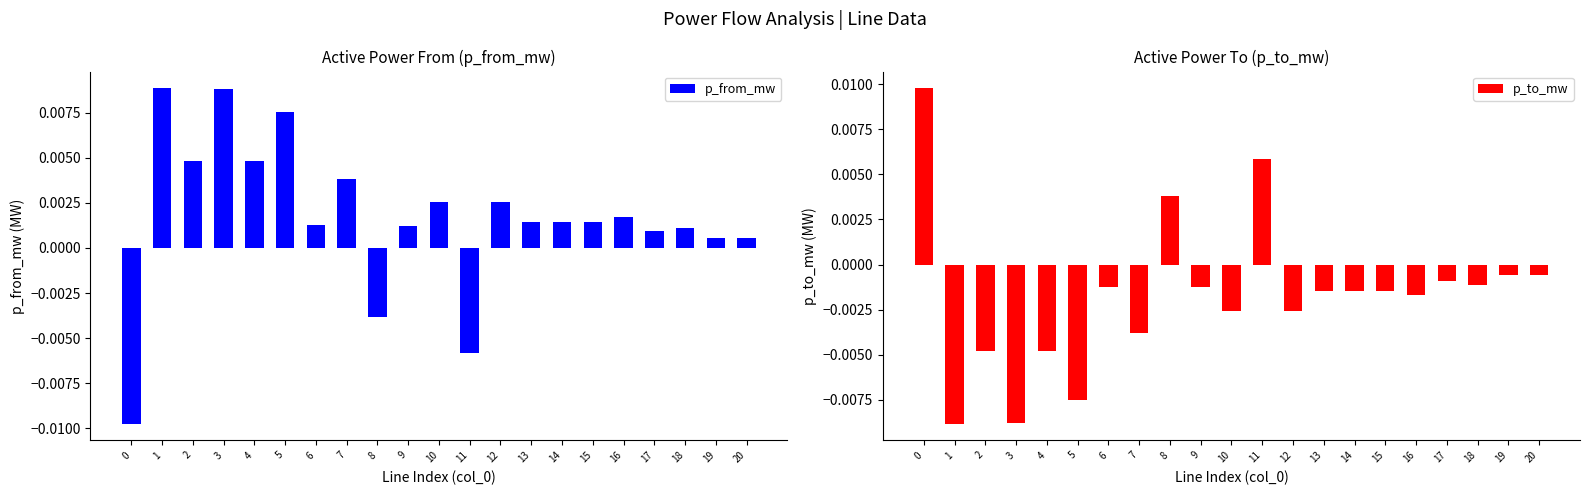

Is it true that p_to_mw equals 0.0 at 11?

False